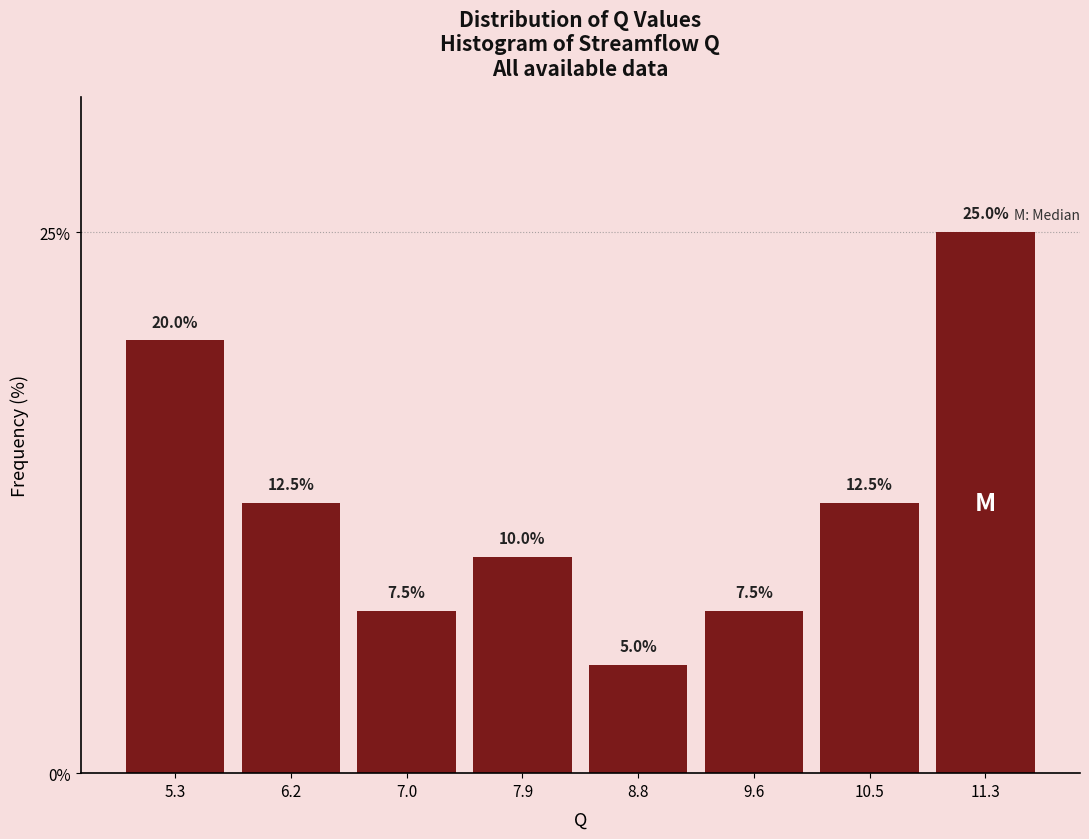

Which range on the x-axis has the tallest bar?

10.9 to 11.8